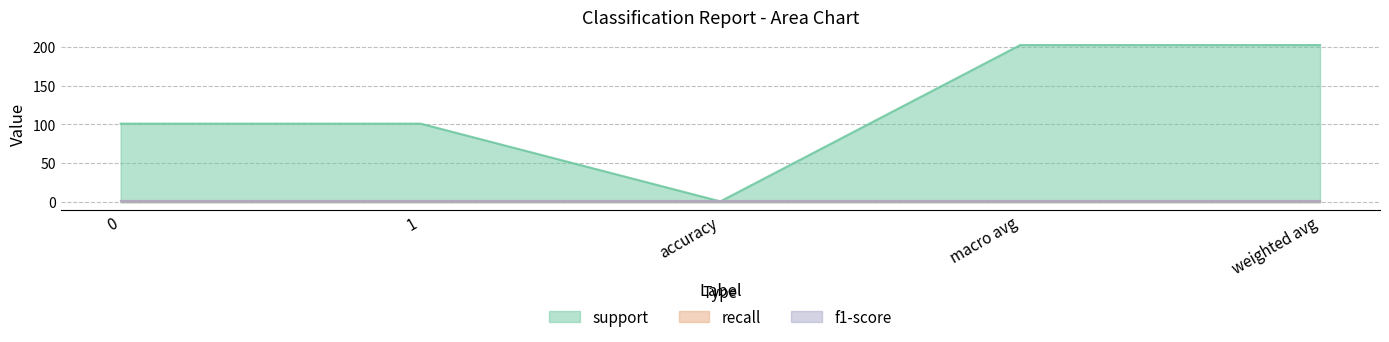

List the series in order of their peak value, lowest first.

recall, f1-score, support